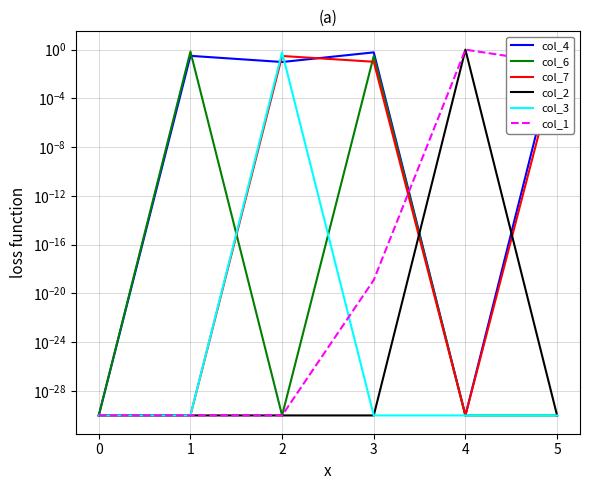

How many intersections are there between col_1 and col_4?

2